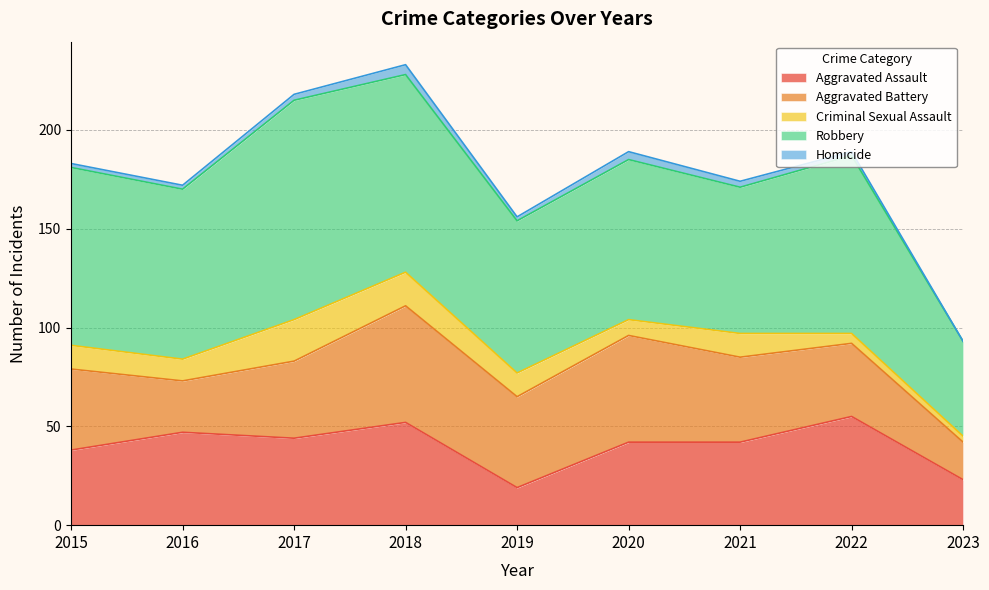

At which label does Aggravated Battery reach its peak?

2018